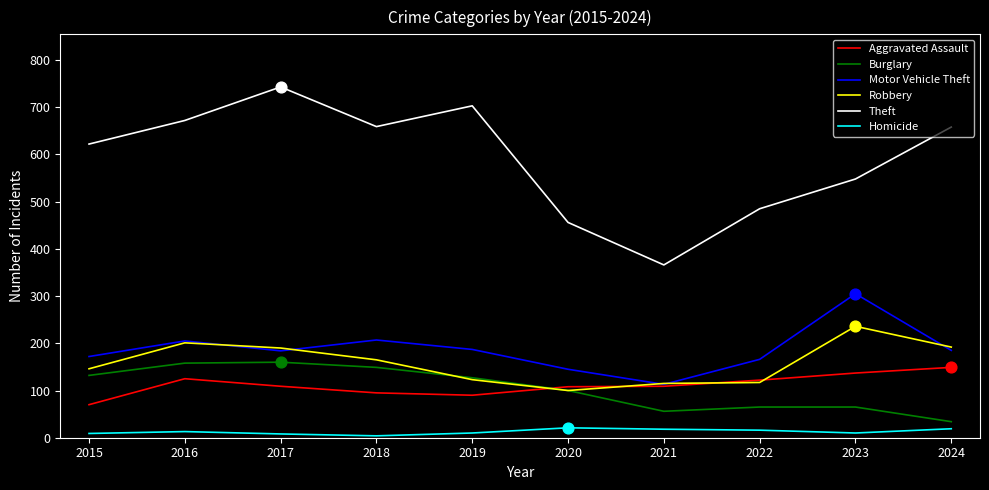

Which series has the largest total across all categories?

Theft